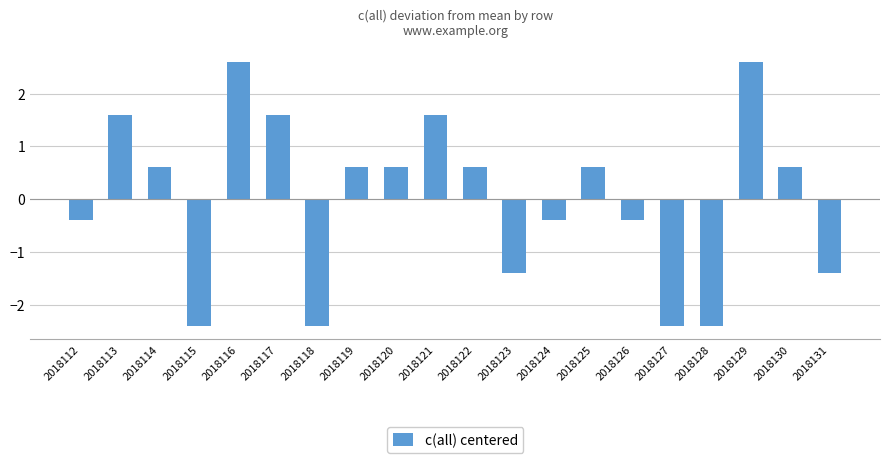

Is it true that the value at 2018126 is -0.4?

True